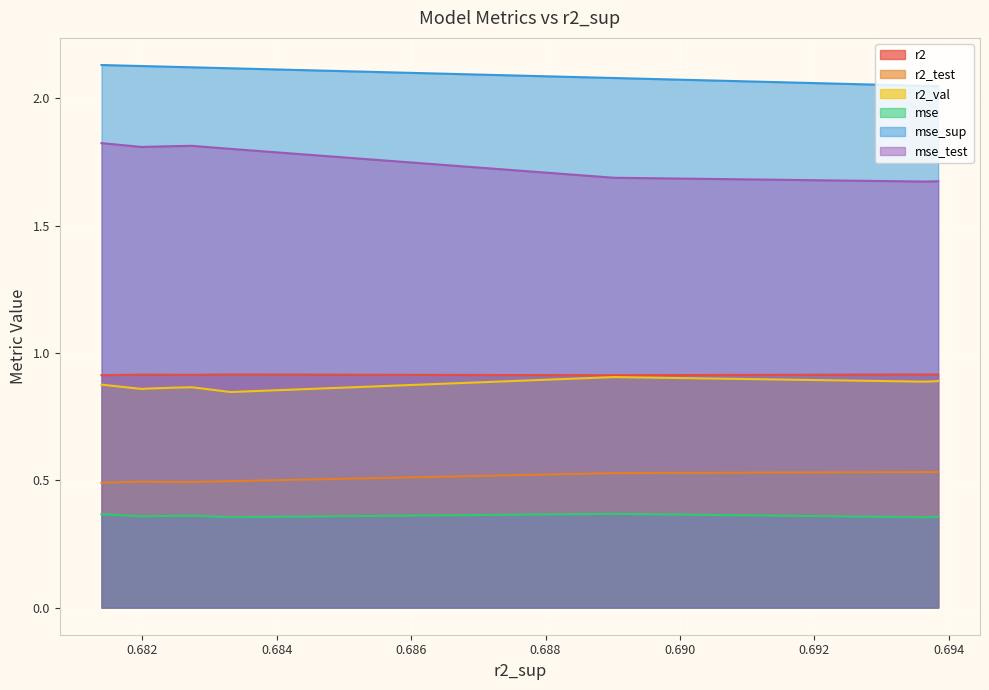

True or false: mse_sup has more than 2 interior local peaks.

False